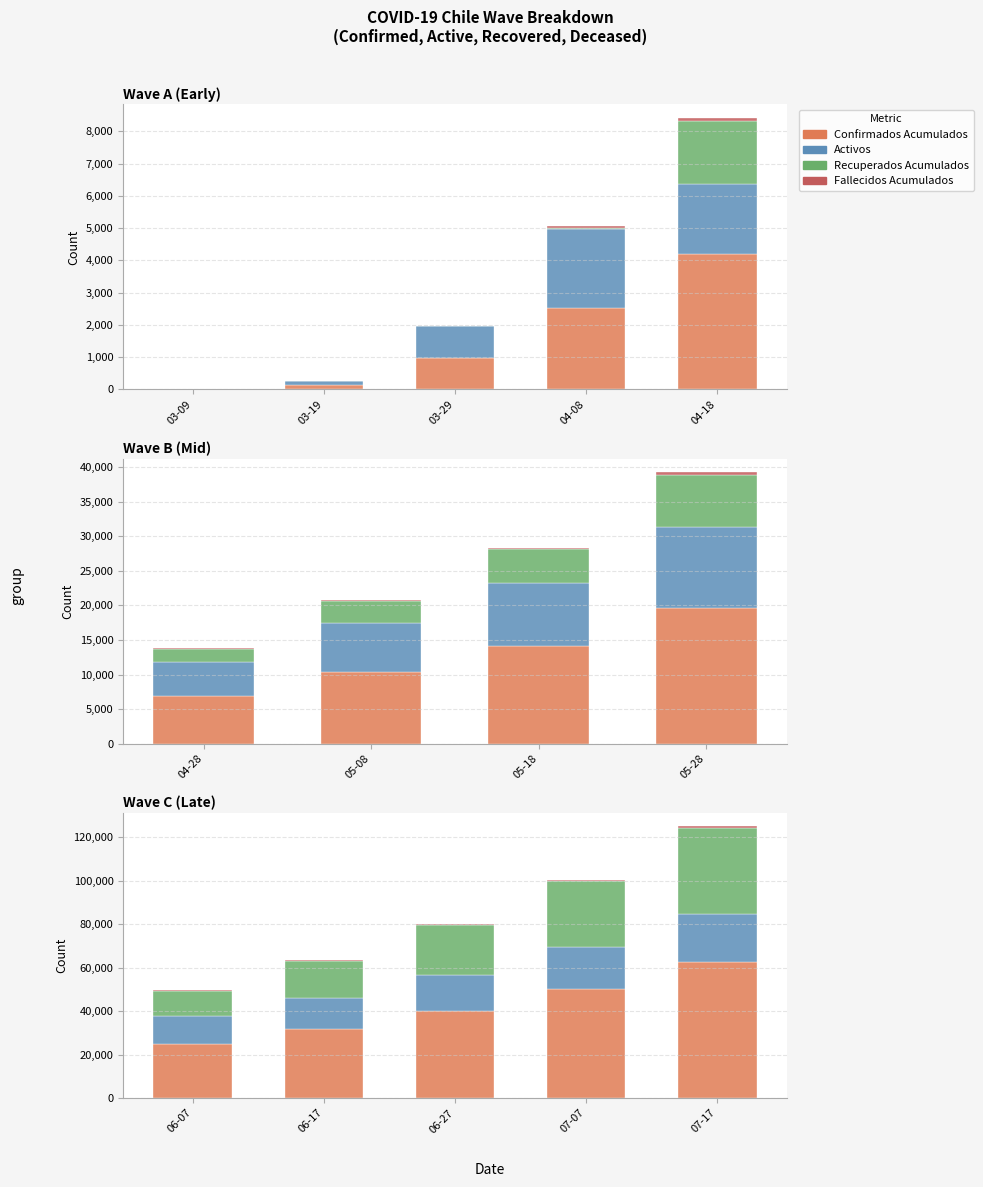

The Confirmados Acumulados series shows 36198 at 07-17. True or false?

False